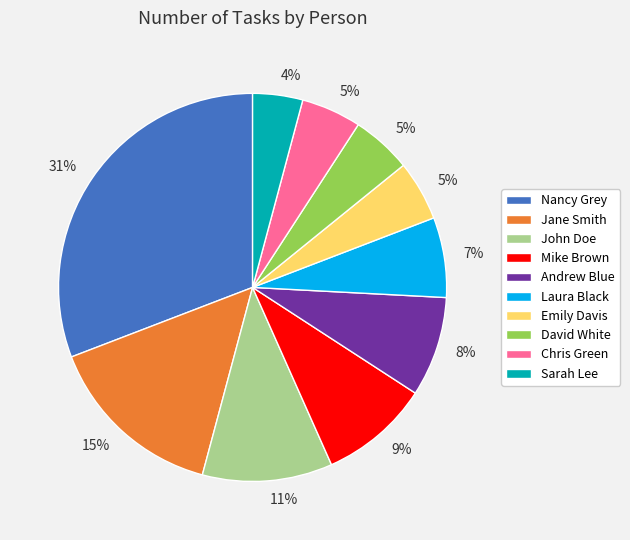

Does any single category account for the majority?

No